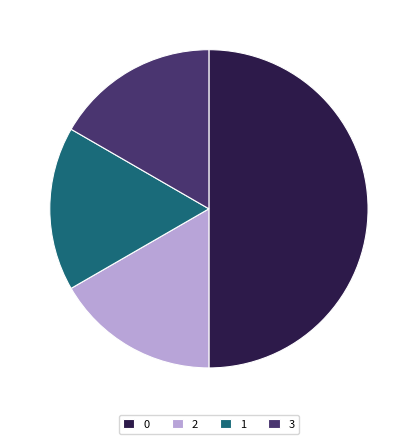

True or false: 2 accounts for 10% of the total.

False